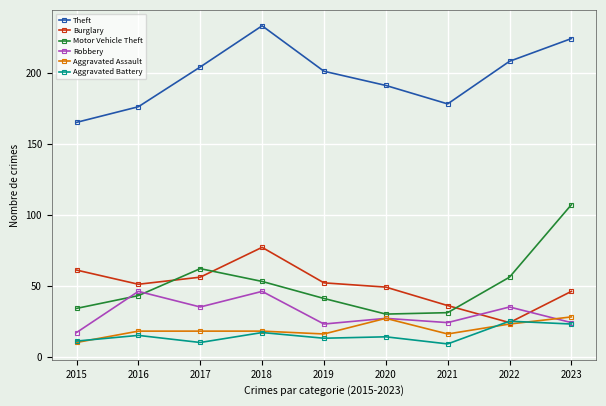

What is the maximum value shown in the chart?

233